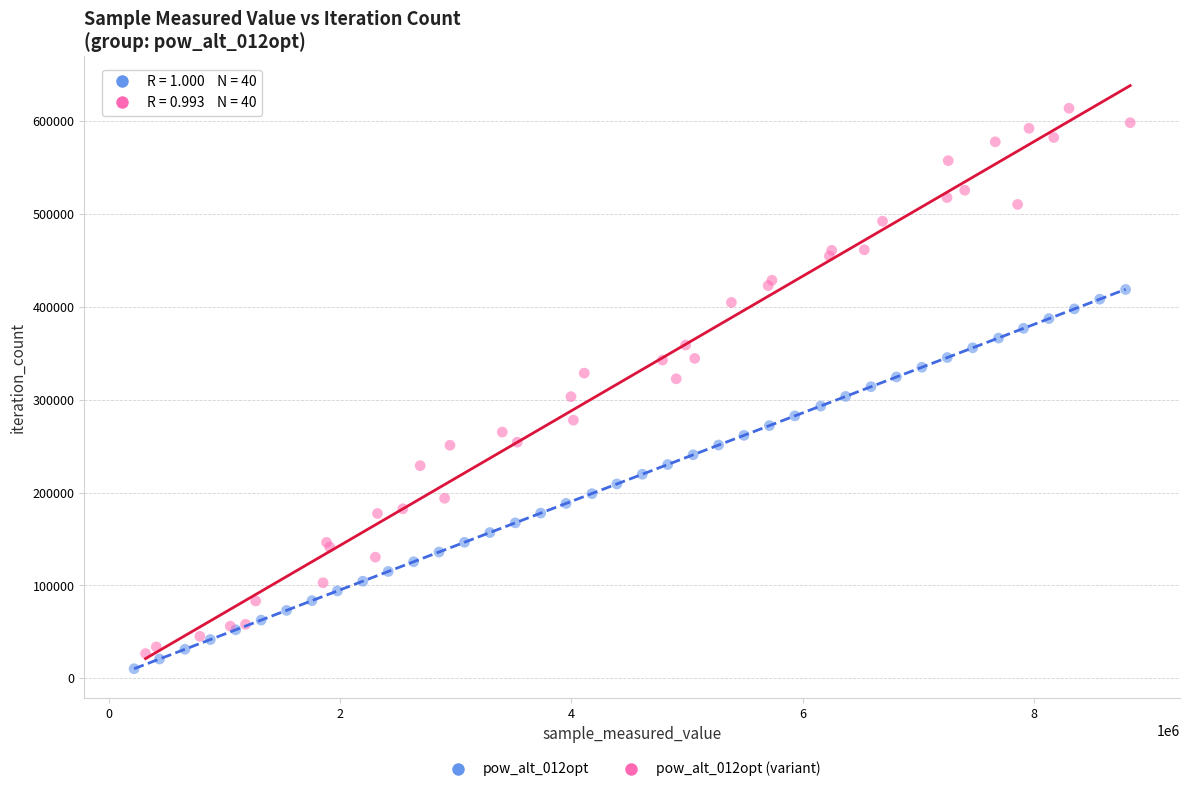

Which series contains the highest Y value?

pow_alt_012opt (variant)